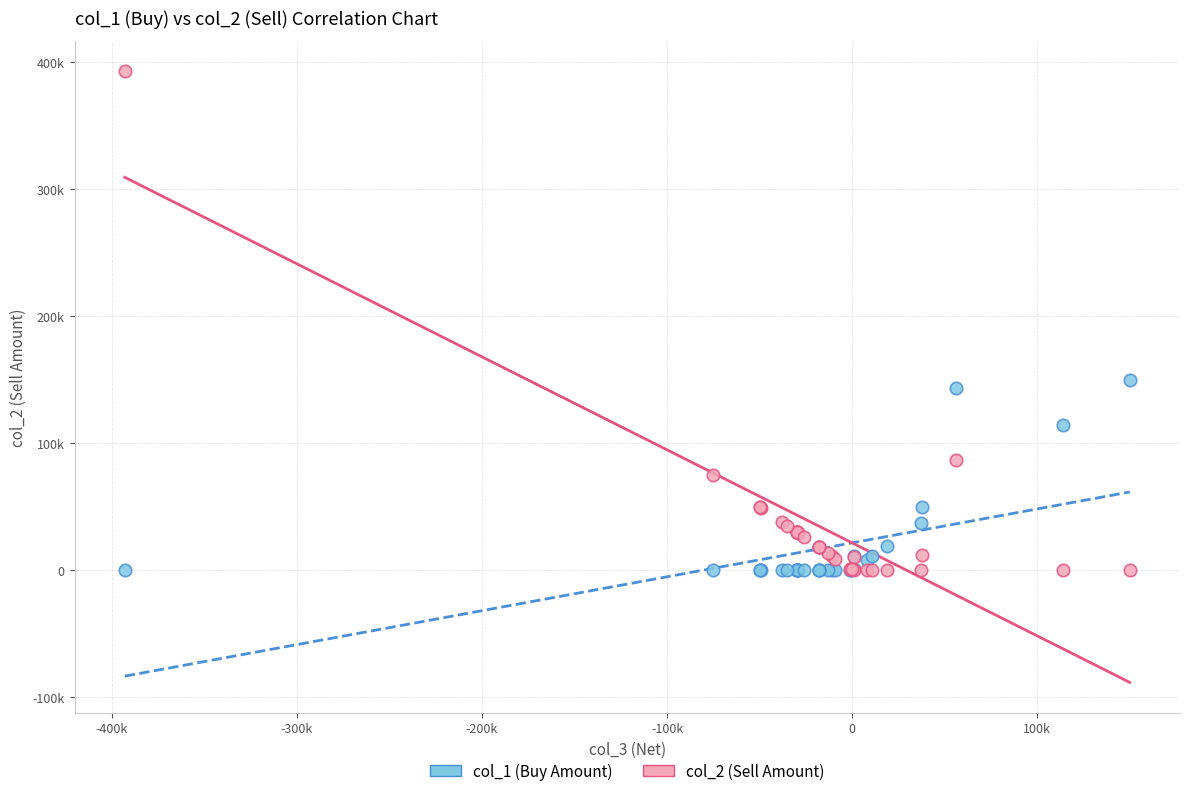

Which series has the widest spread of Y values?

col_2 (Sell Amount)